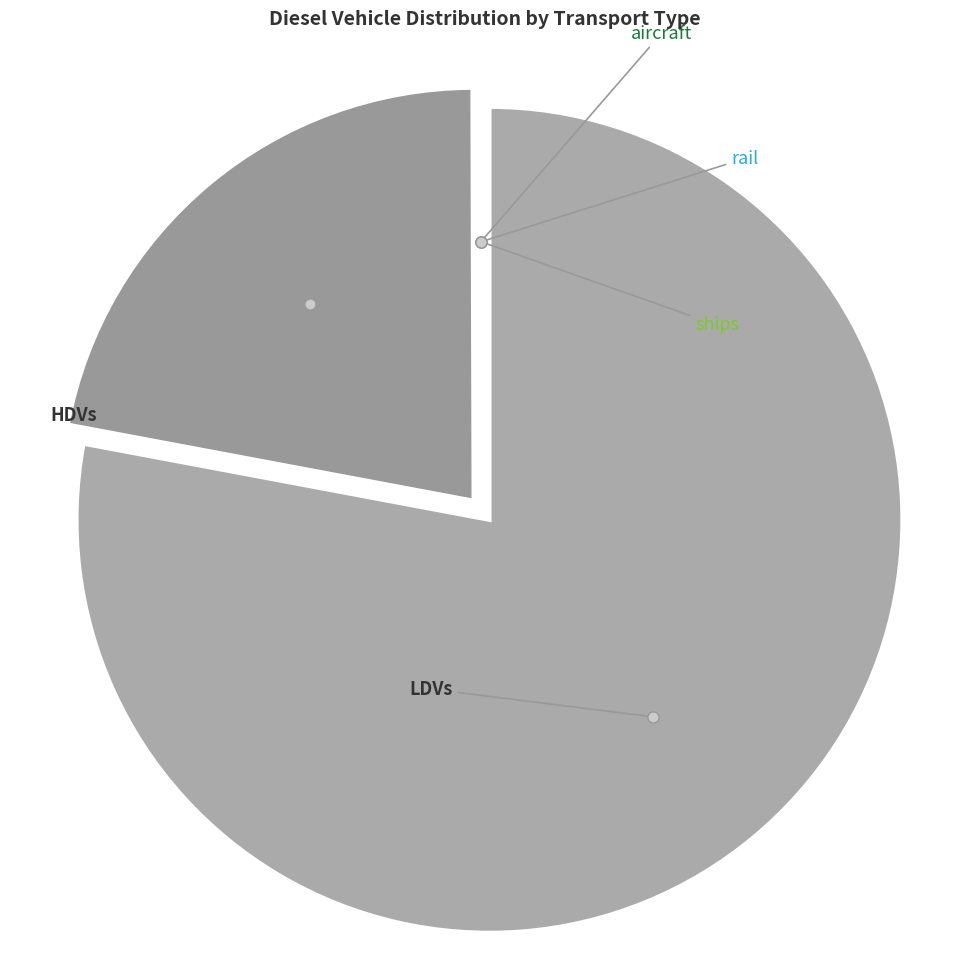

What is the smallest slice in the pie chart?

aircraft